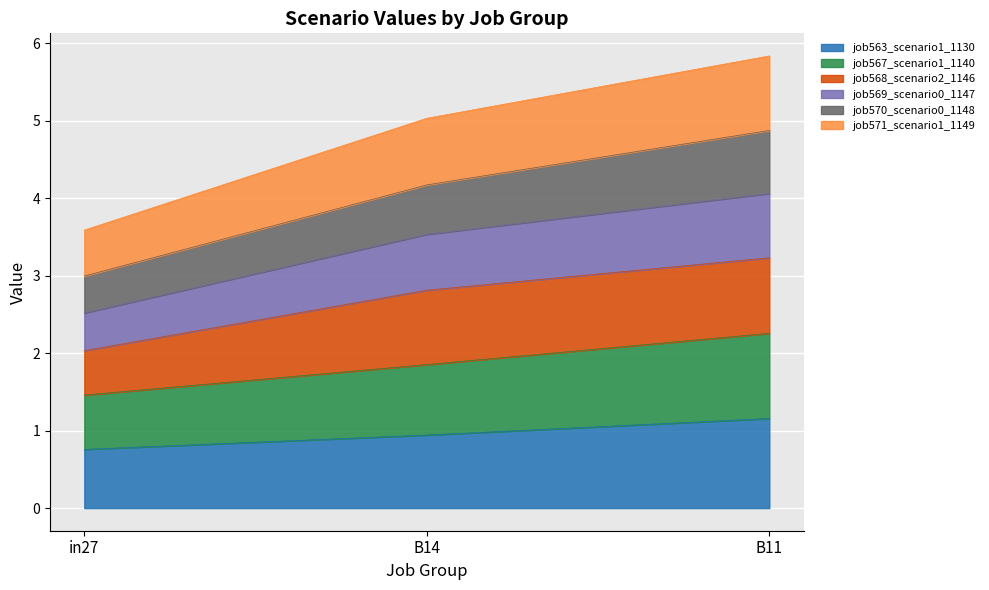

Is it true that job563_scenario1_1130 equals 0.3 at B14?

False